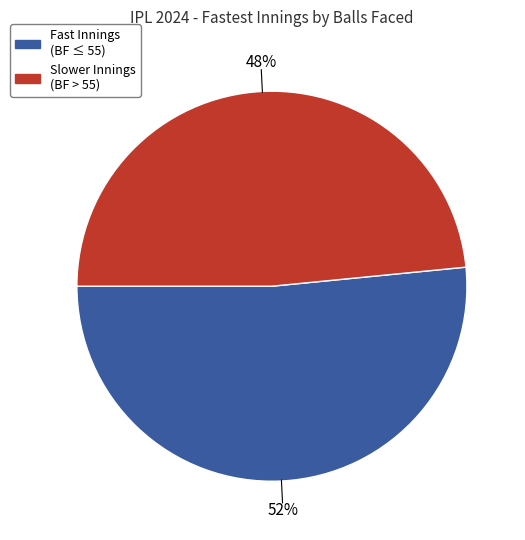

To the nearest percent, what is the average slice percentage?

50%